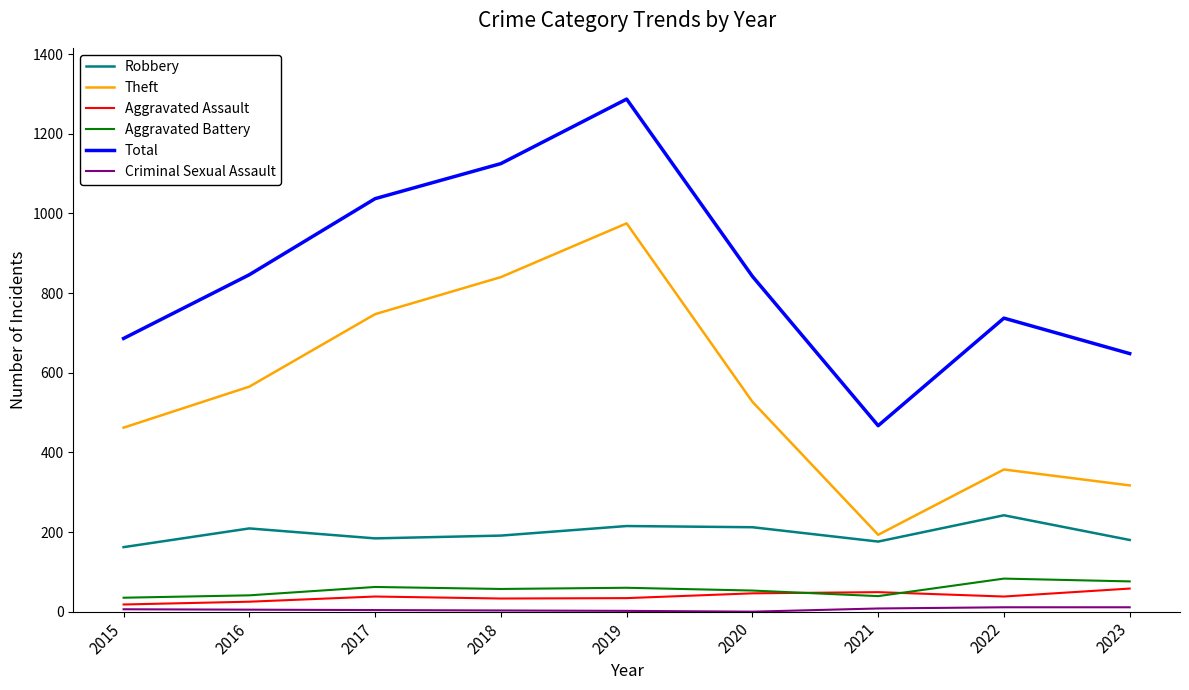

True or false: Robbery has more than 0 points higher than both neighbors.

True